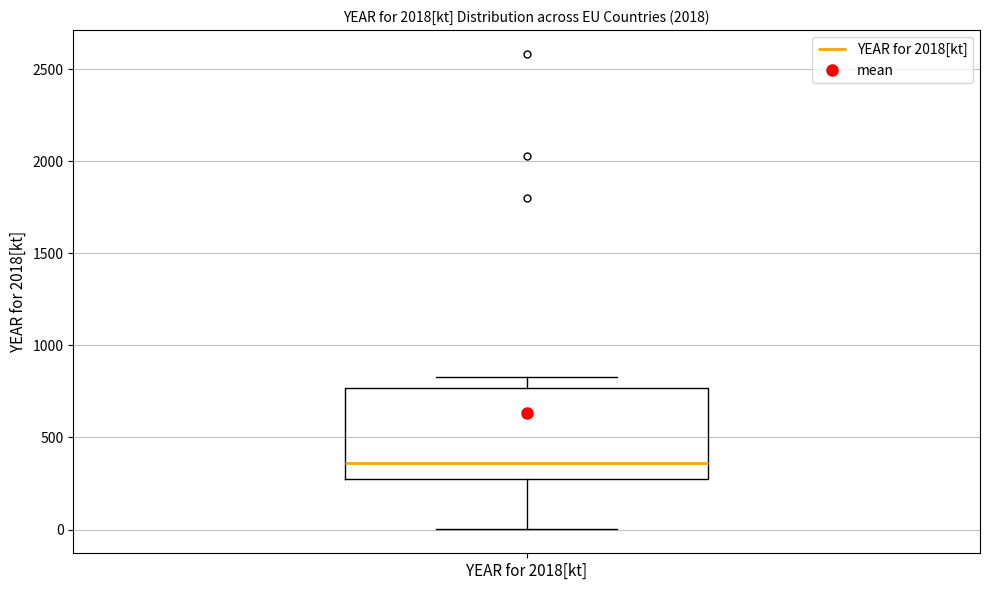

Transcribe this box plot: give where the median line is, the range the box spans, and where the two whiskers end, as read against the y-axis. The values are not printed on the chart, so give them approximately, as read against the axis.

median 350, box 300 to 750, whiskers 0 to 850